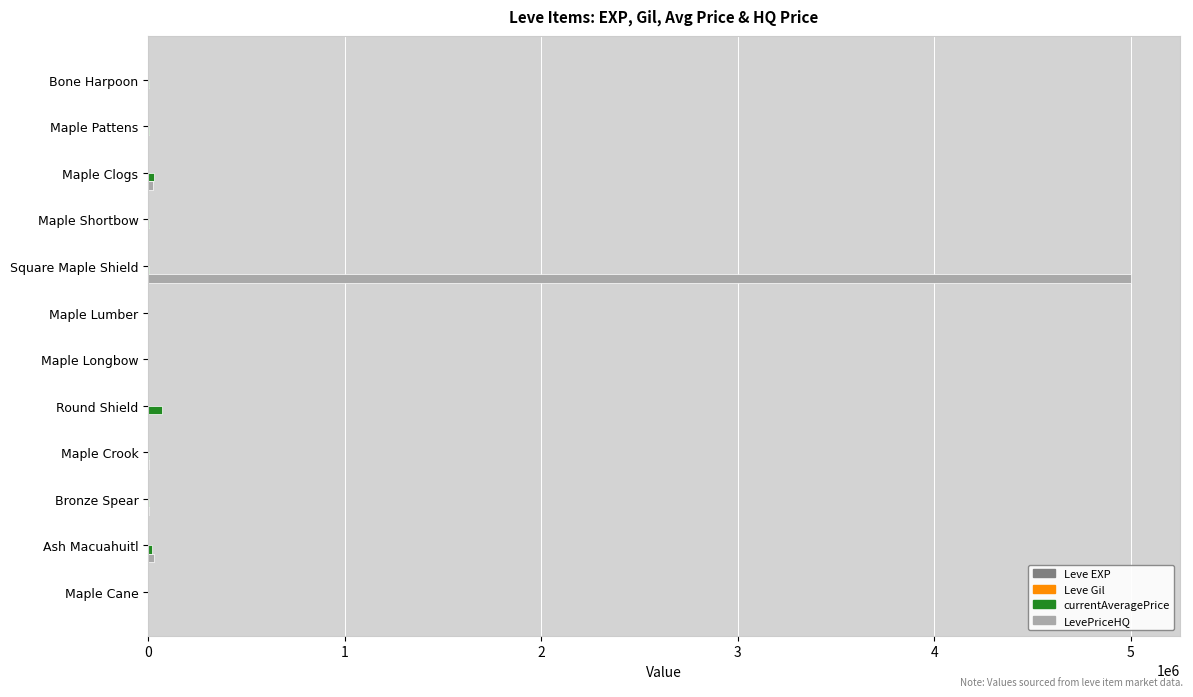

What is the average value of the currentAveragePrice series?

11583